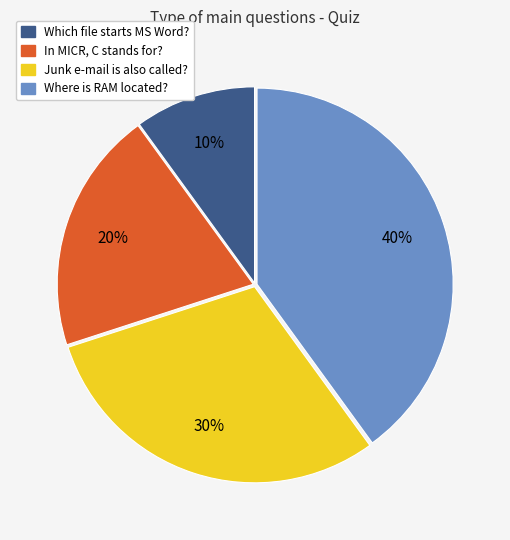

What is the largest slice in the pie chart?

Where is RAM located?